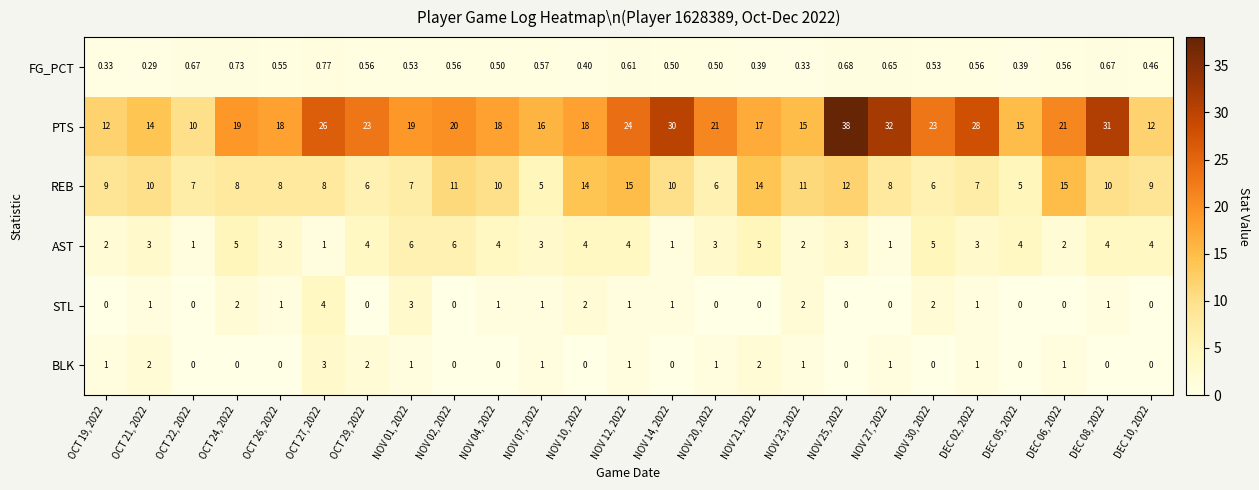

Between NOV 23, 2022 and DEC 02, 2022, which series saw the biggest shift?

PTS